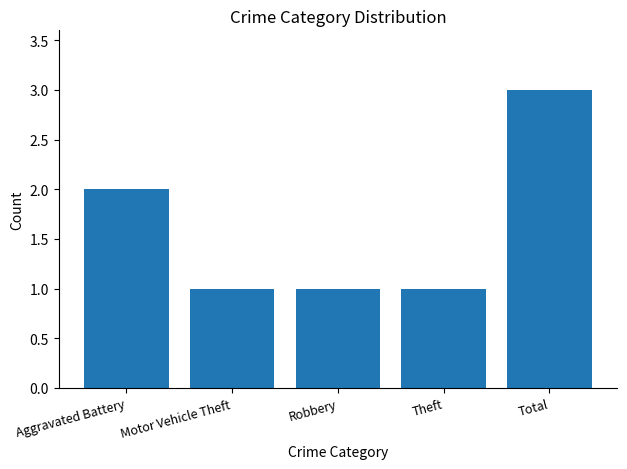

What is the smallest value displayed?

1